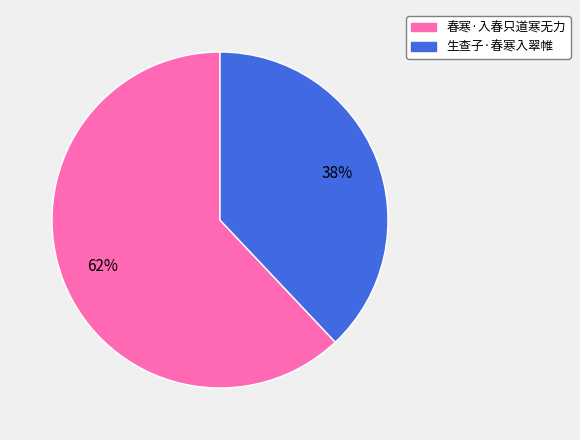

What percentage is the 春寒·入春只道寒无力 slice, to the nearest percent?

62%